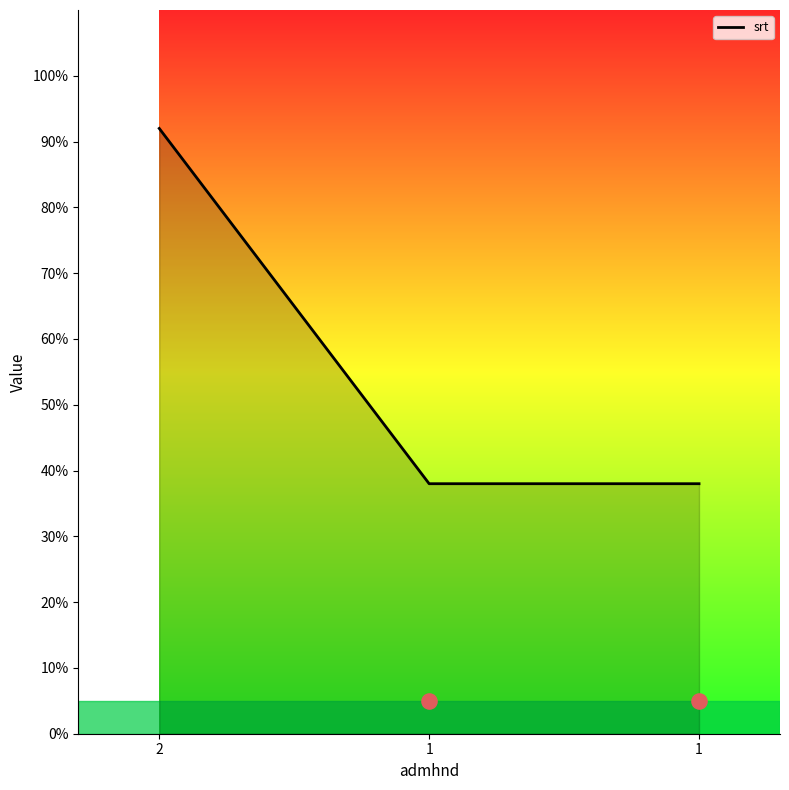

Between 1 and 1, which is larger?

1